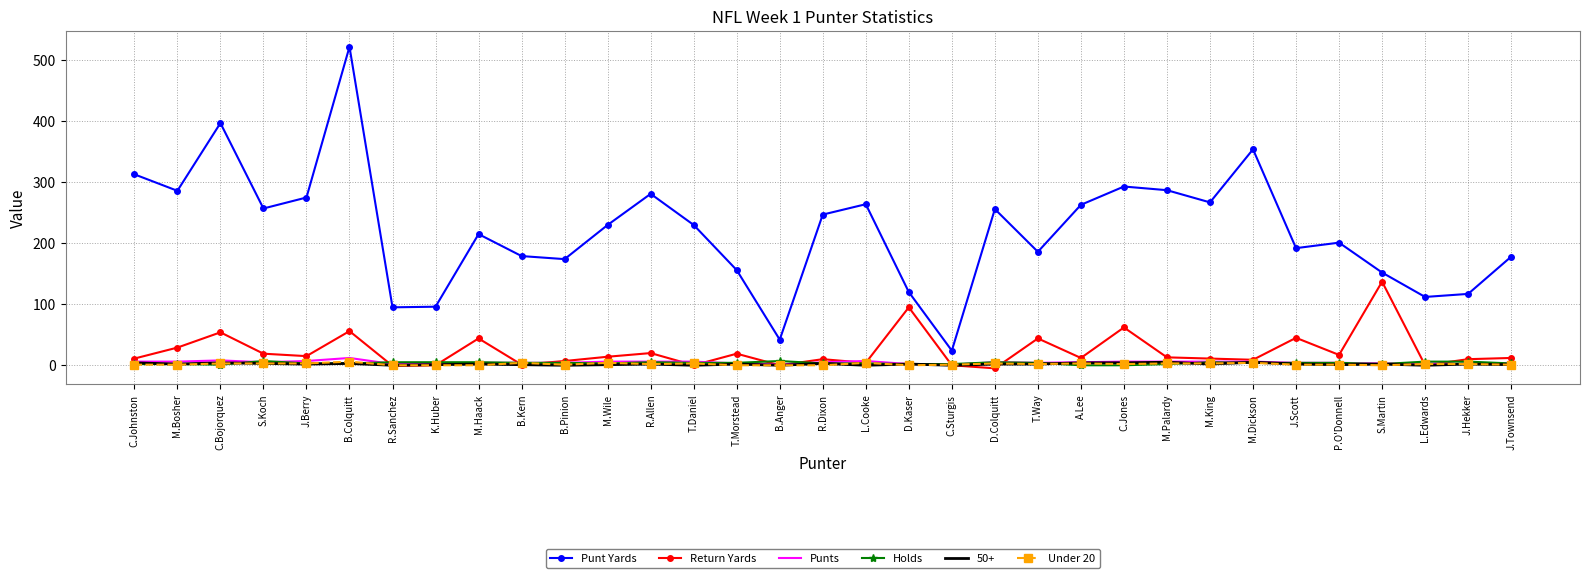

At which category is the sum across all series the highest?

B.Colquitt